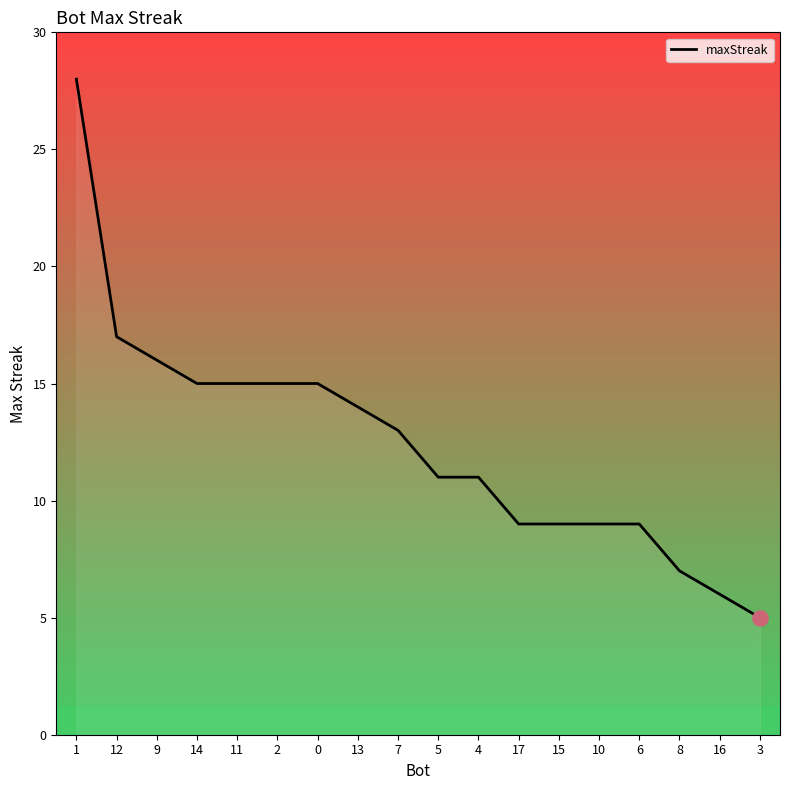

What is the change in value from 1 to 17?

-19